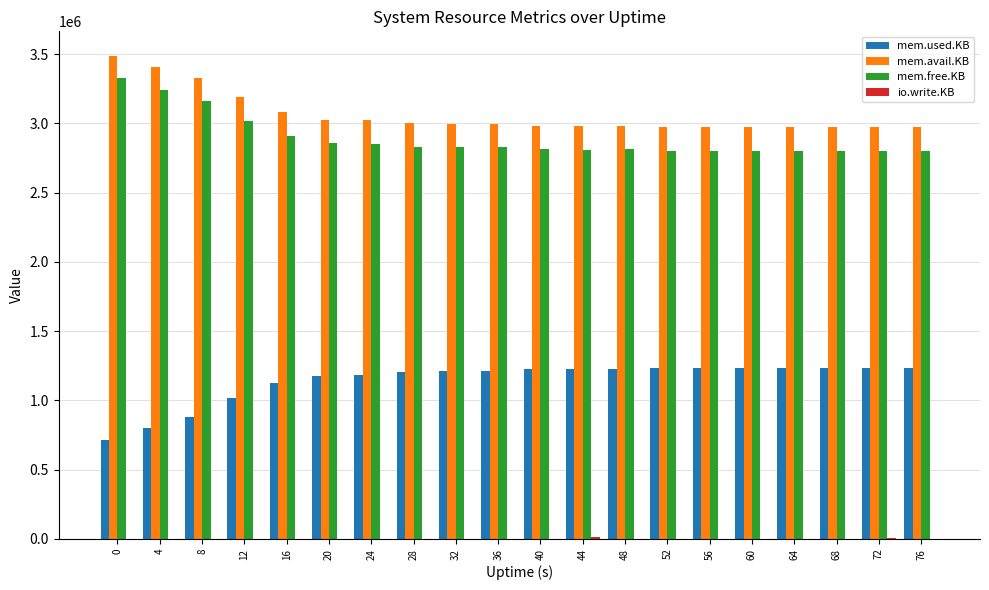

The mem.used.KB series shows 1107912 at 4. True or false?

False